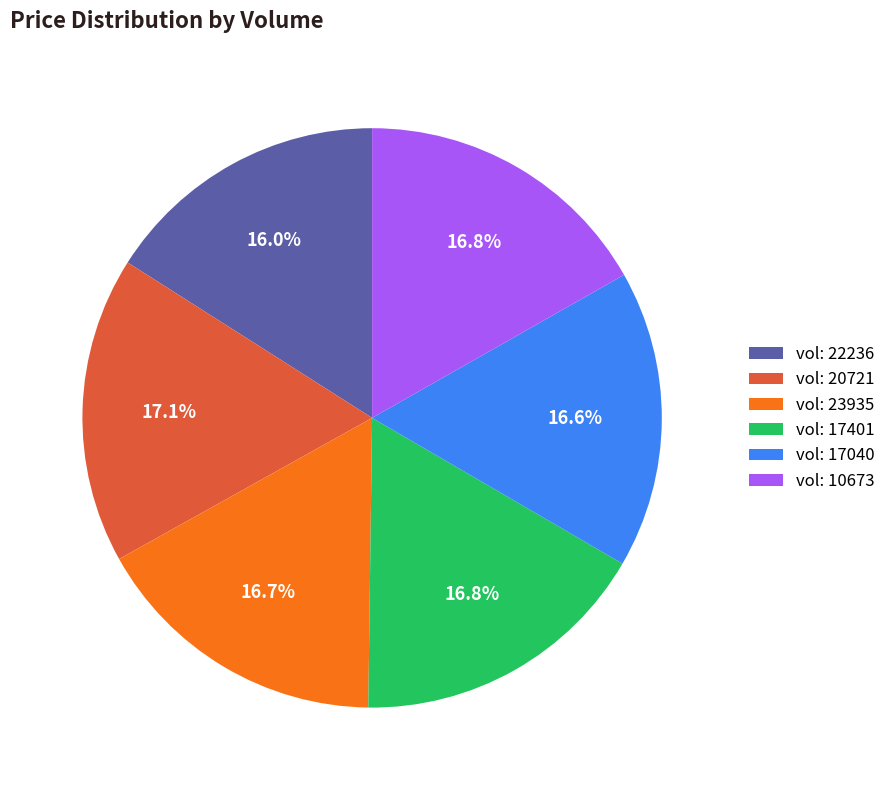

Which has a higher value, vol: 20721 or vol: 17040?

vol: 20721